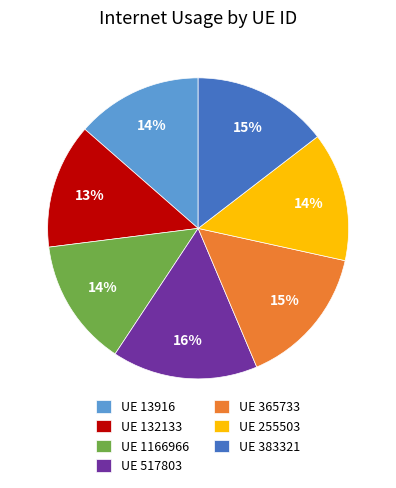

What percentage is the UE 365733 slice, to the nearest percent?

15%